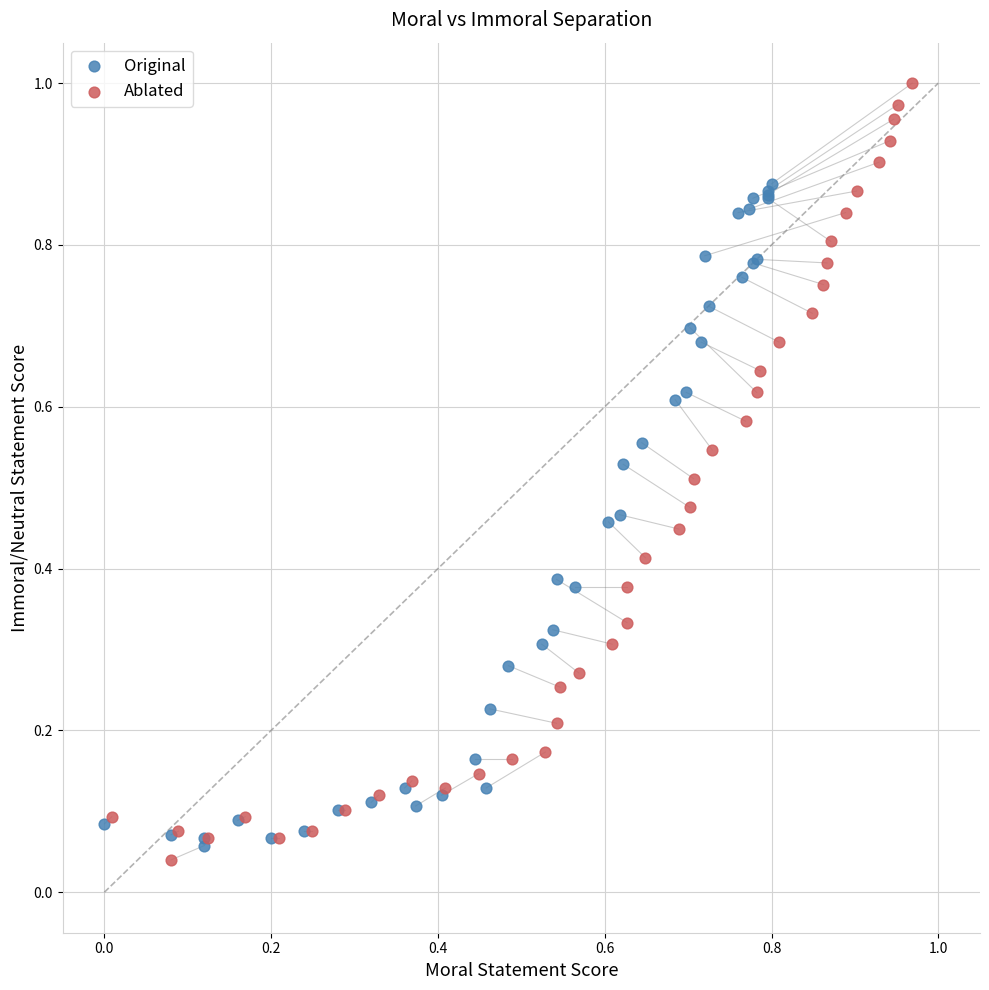

What are all the series names shown in the legend?

Original, Ablated